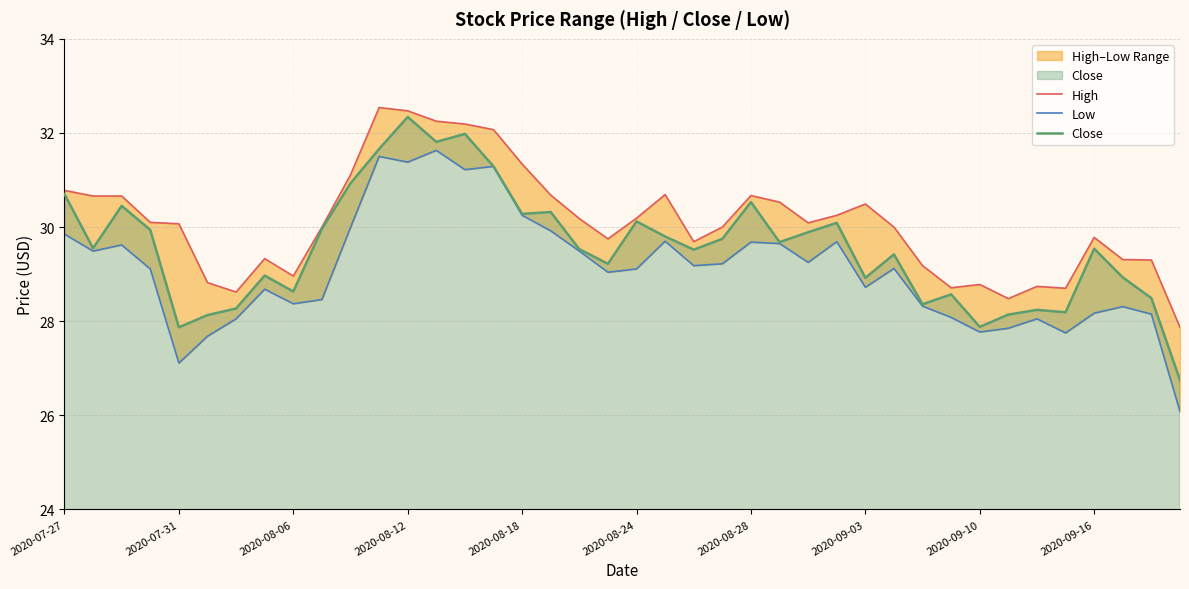

What is the maximum value for Close?

32.3